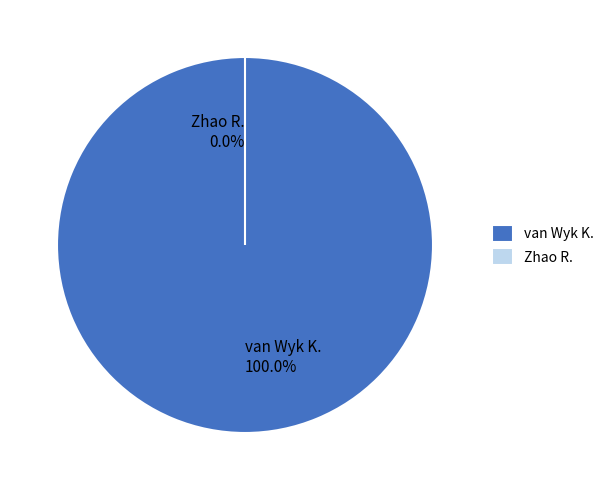

True or false: Zhao R. accounts for 0% of the total.

True